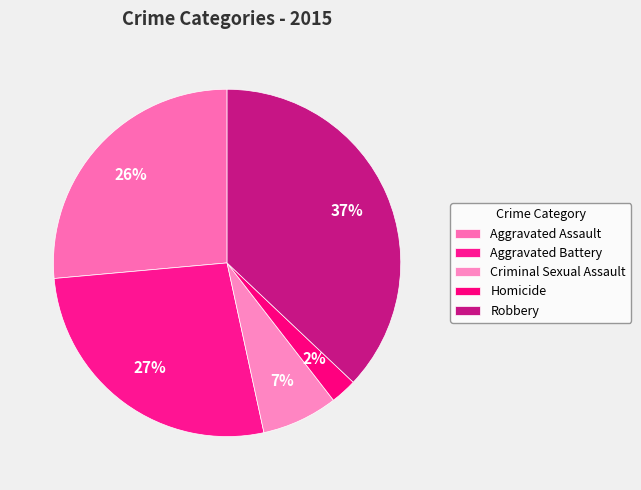

How many slices are in this pie chart?

5